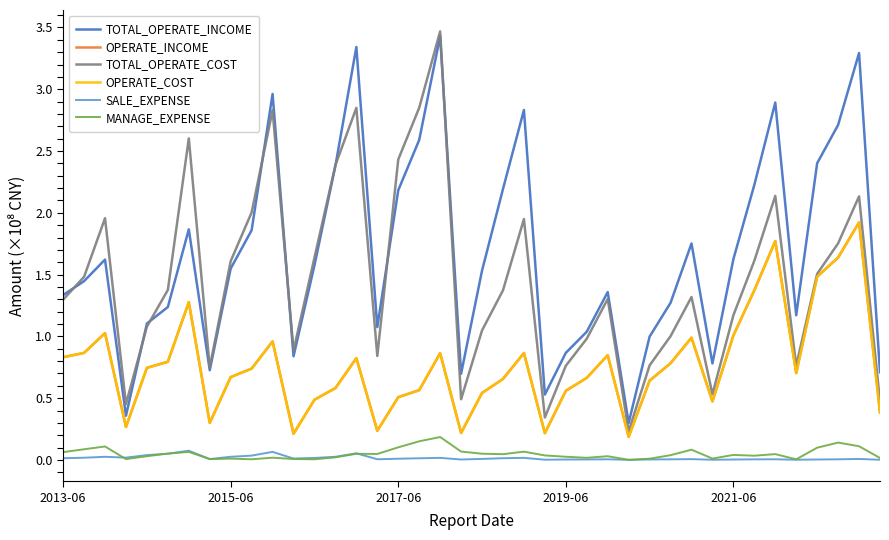

Which series has the largest total across all categories?

TOTAL_OPERATE_INCOME